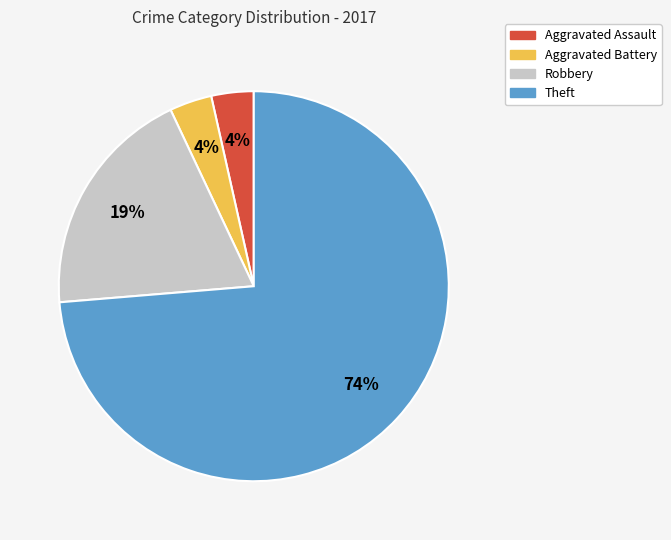

Combined, do Robbery and Aggravated Battery account for over 50%?

No